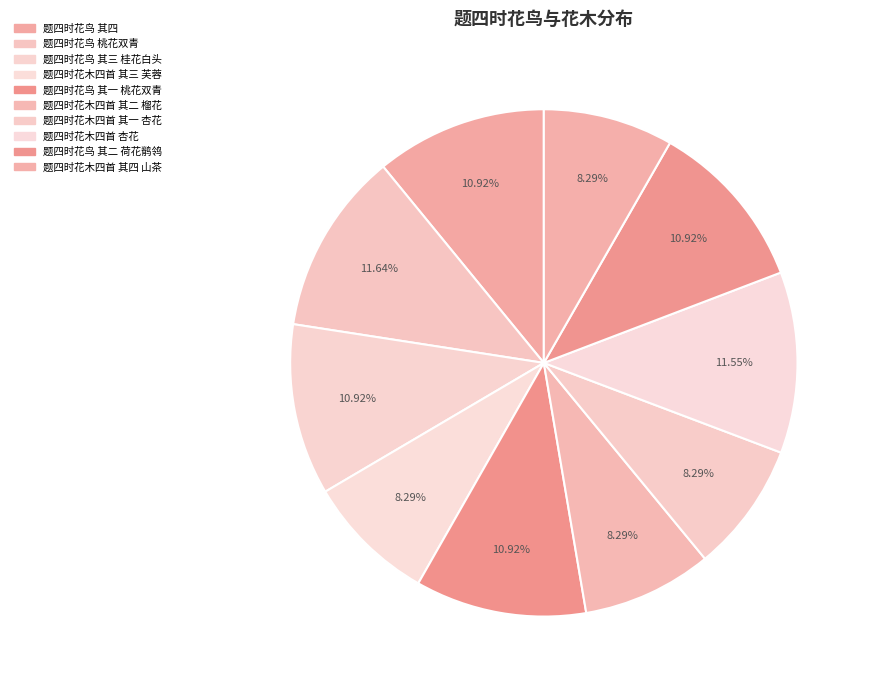

Is 题四时花木四首 杏花 the majority of the pie?

No